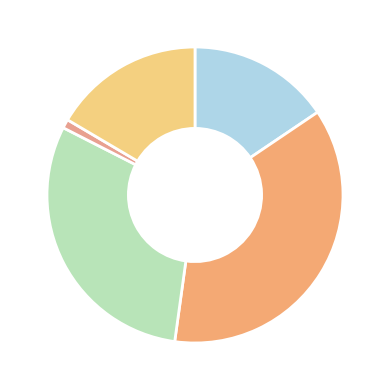

Count the number of slices in the pie.

5